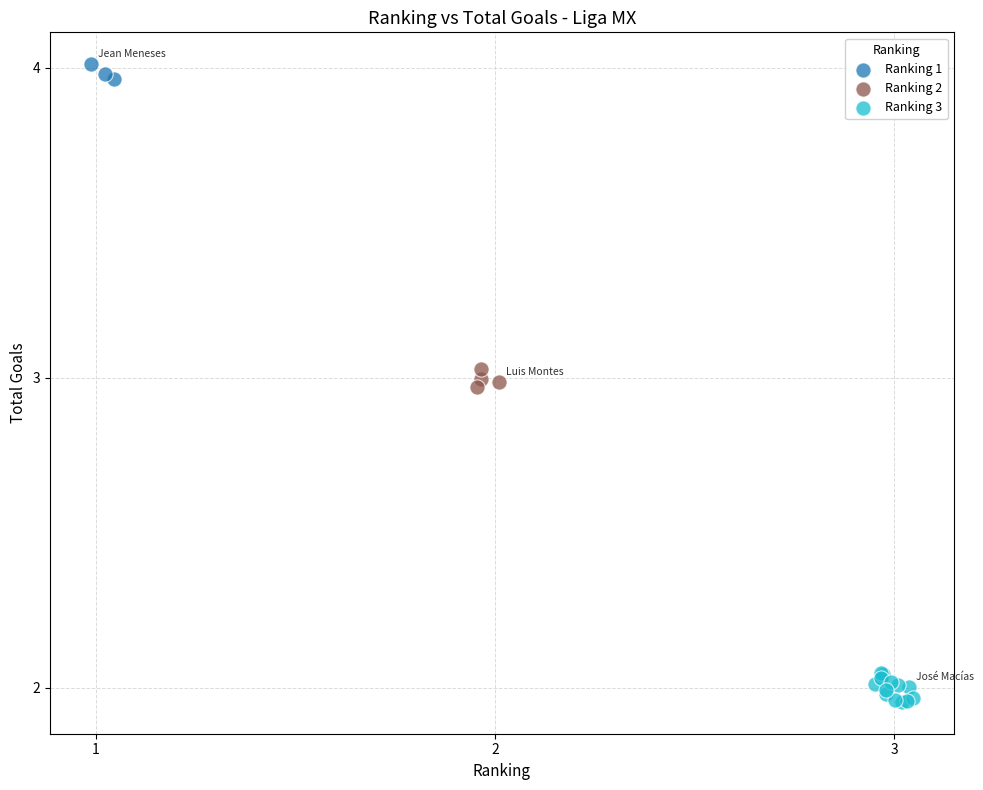

What are all the series names shown in the legend?

Ranking 1, Ranking 2, Ranking 3